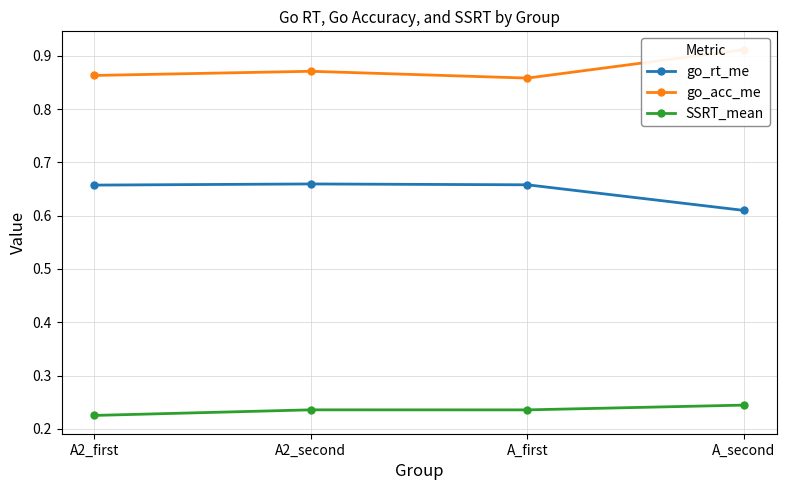

Is this an area chart (filled region under the line)?

No